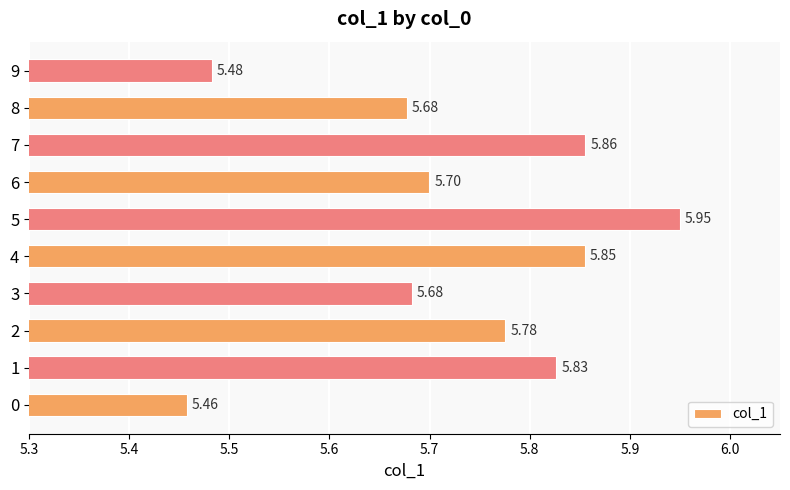

Between 7 and 9, which is larger?

7